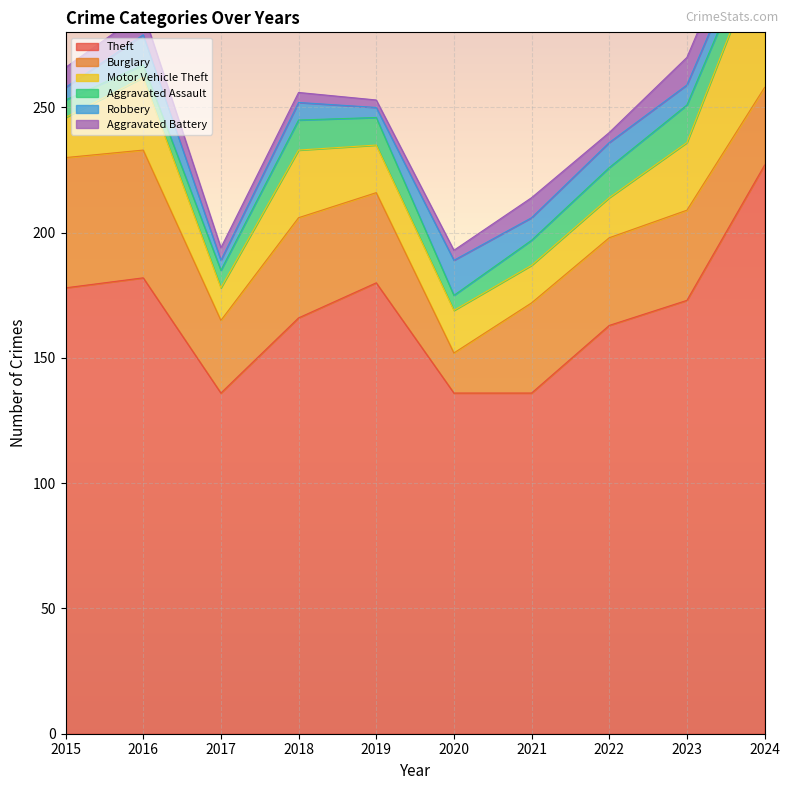

What is the sum of the Aggravated Assault values at 2021 and 2017?

17